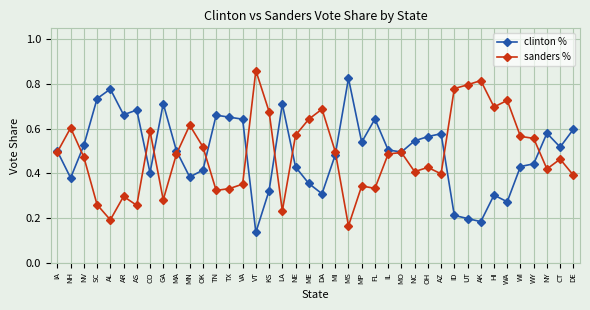

How many series are shown in this chart?

2